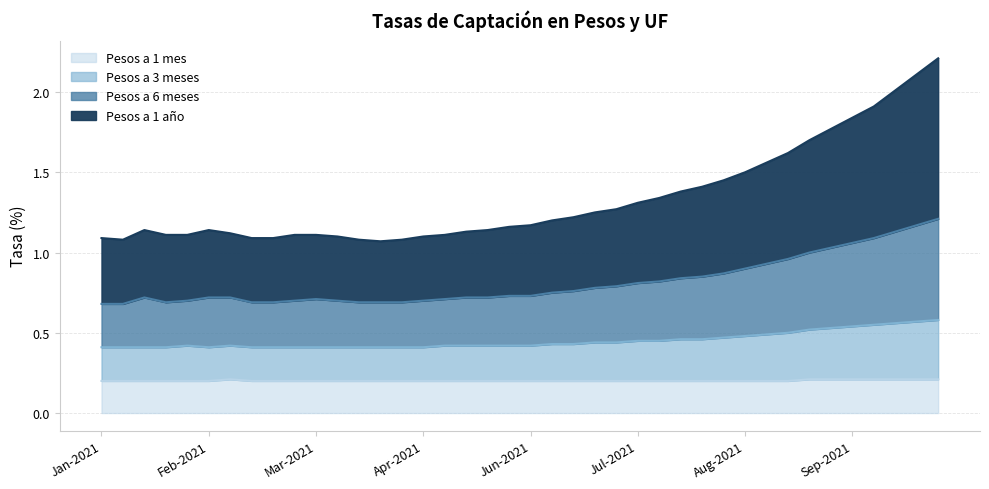

The value of Pesos a 6 meses at 21-06-2021 is 0.5. True or false?

False